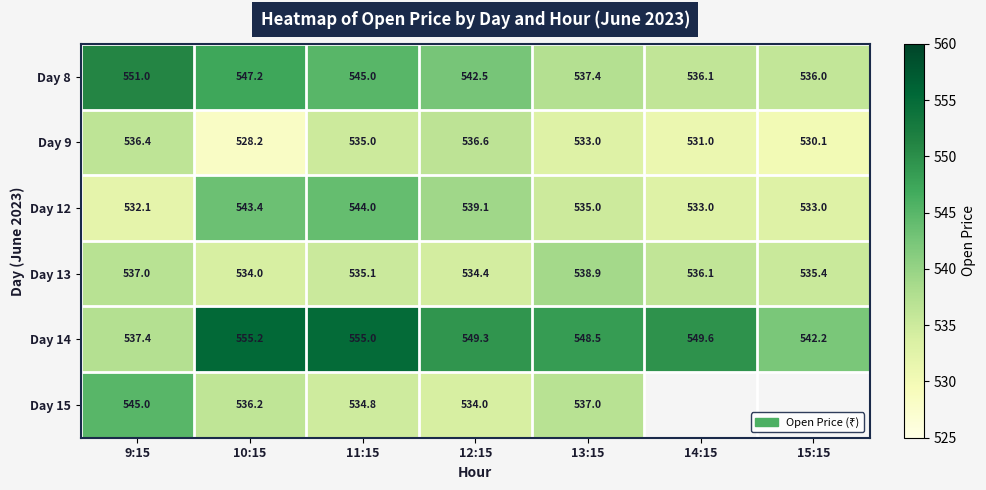

Which series changed the most between 9:15 and 10:15?

Day 14